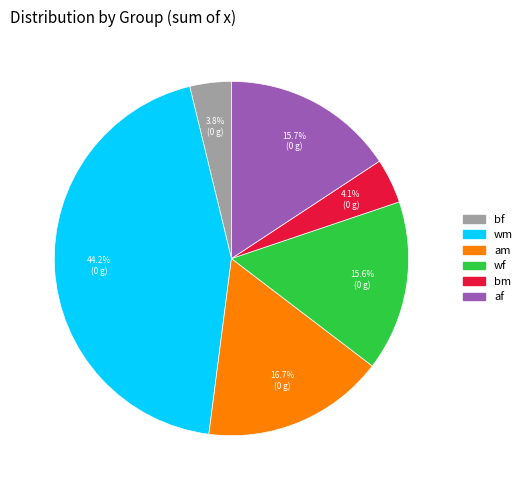

Which slice is the largest?

wm